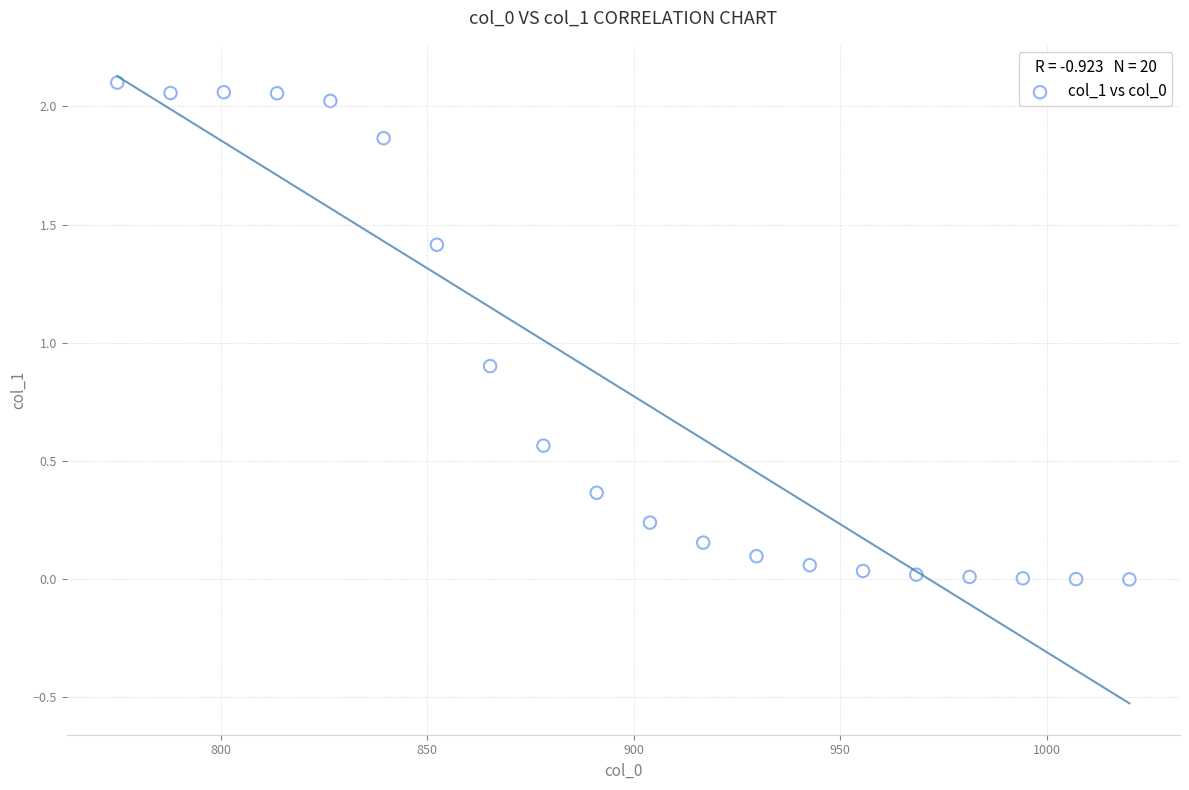

What Y value in the scatter plot is closest to 1?

0.9